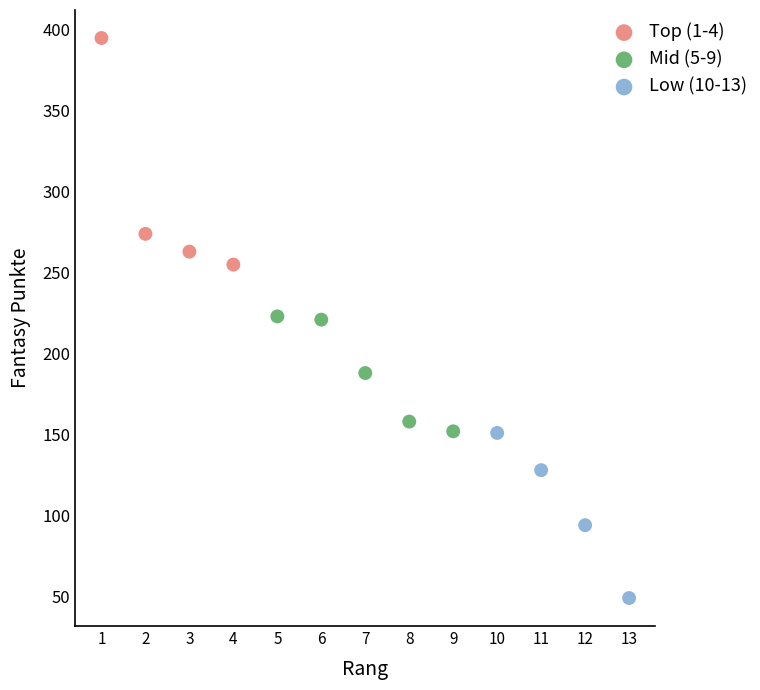

Which series has the widest spread of Y values?

Top (1-4)